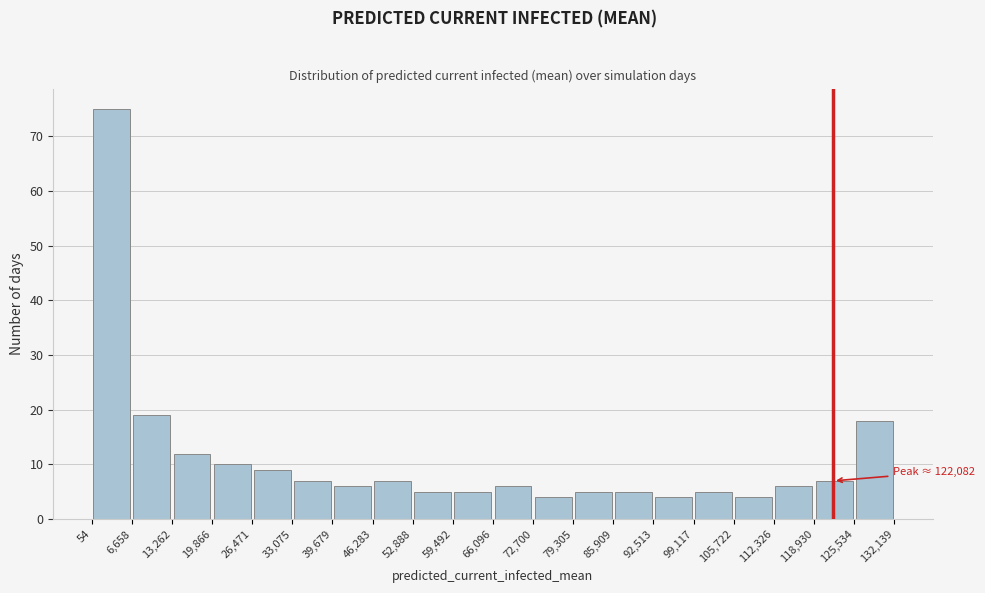

Which range on the x-axis has the tallest bar?

54 to 6,658